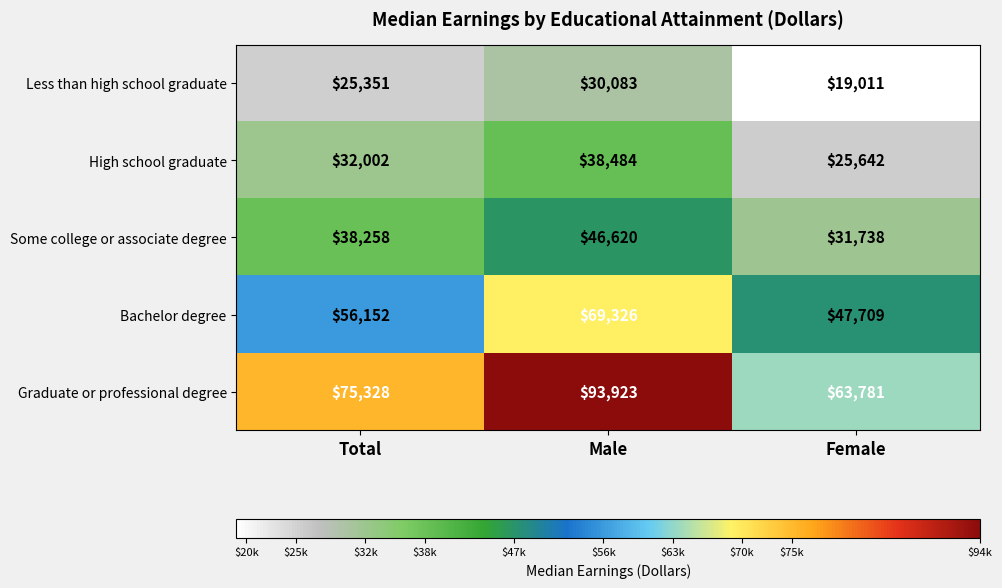

What is the total value across all series at Total?

227091